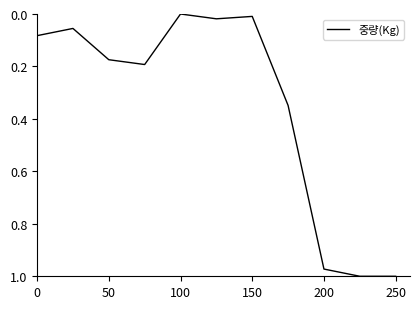

The value at 250 is 1.0. True or false?

True